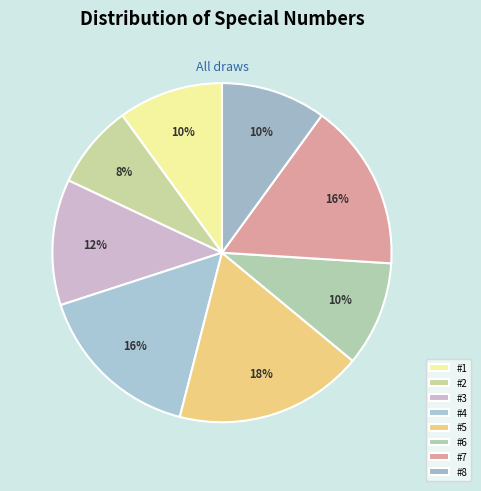

To the nearest percent, what is the difference between the largest and smallest slice percentages?

10%